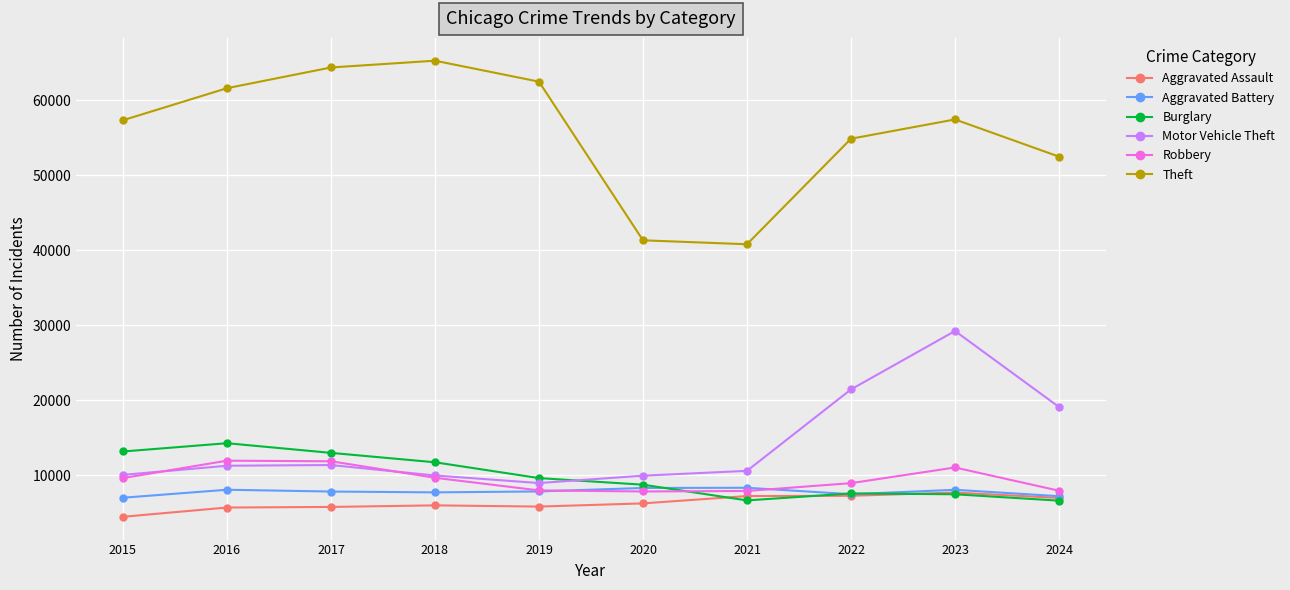

What are all the series names shown in the legend?

Aggravated Assault, Aggravated Battery, Burglary, Motor Vehicle Theft, Robbery, Theft